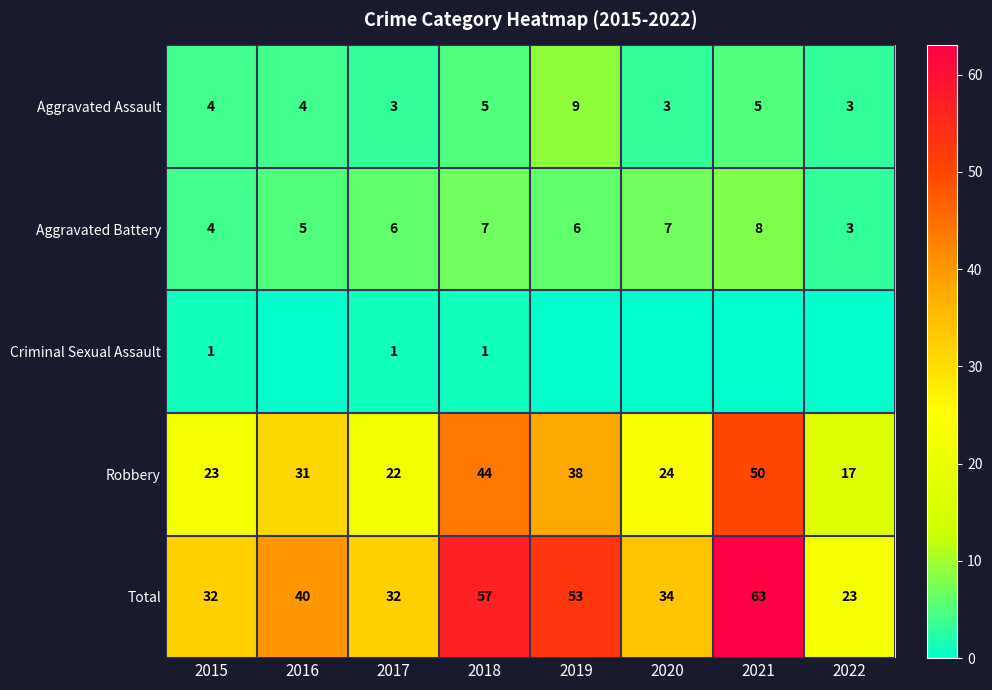

What is the spread (max minus min) of values at 2021?

63